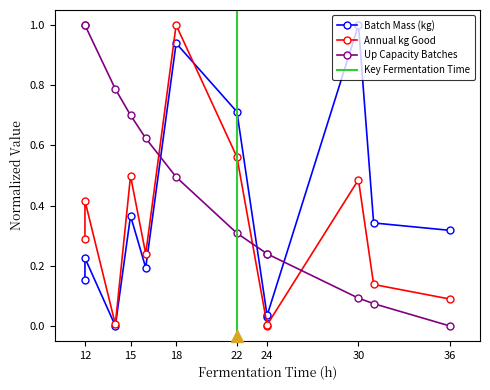

Does the chart display data point markers on the line(s)?

Yes